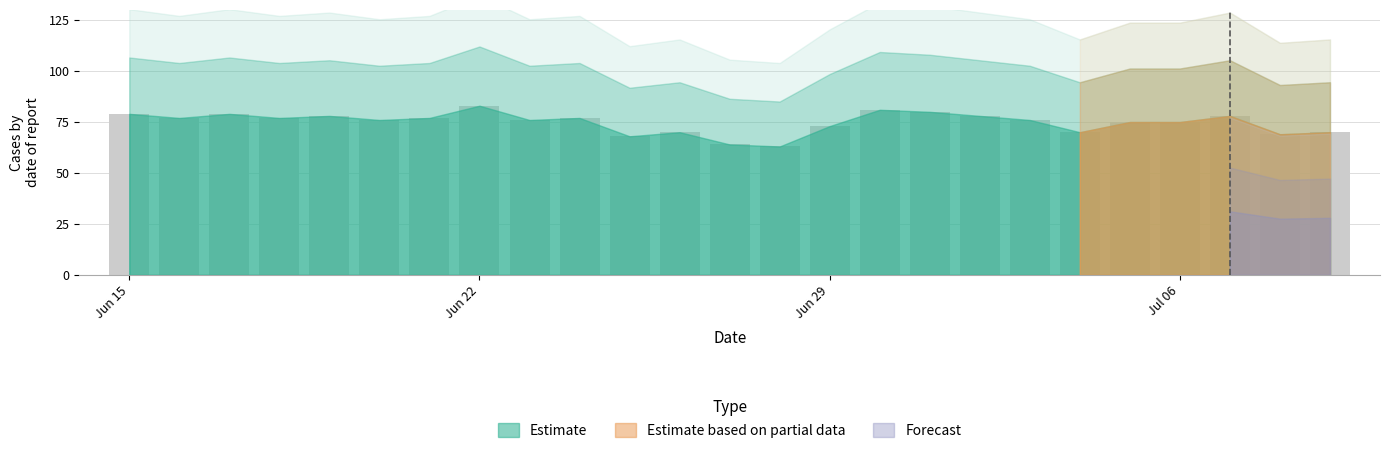

What is the smallest value displayed?

63